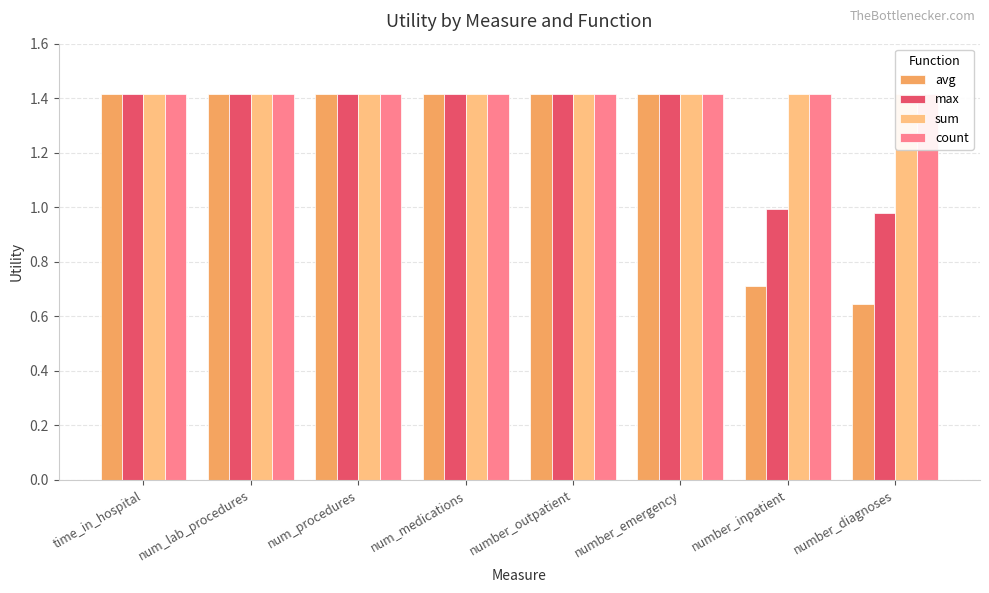

How many data points in avg are above 1?

6